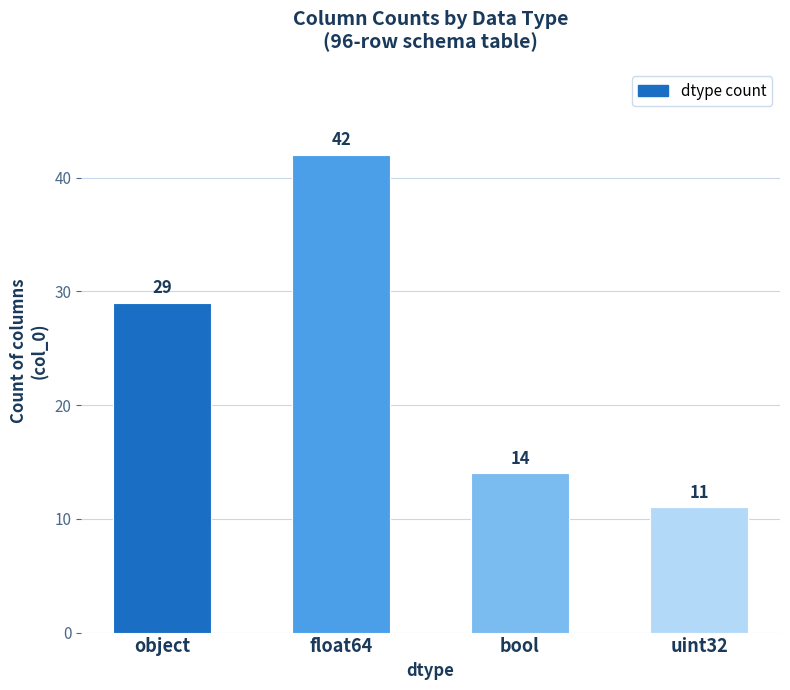

Reading left to right, list all the values displayed in this chart.

29	42	14	11